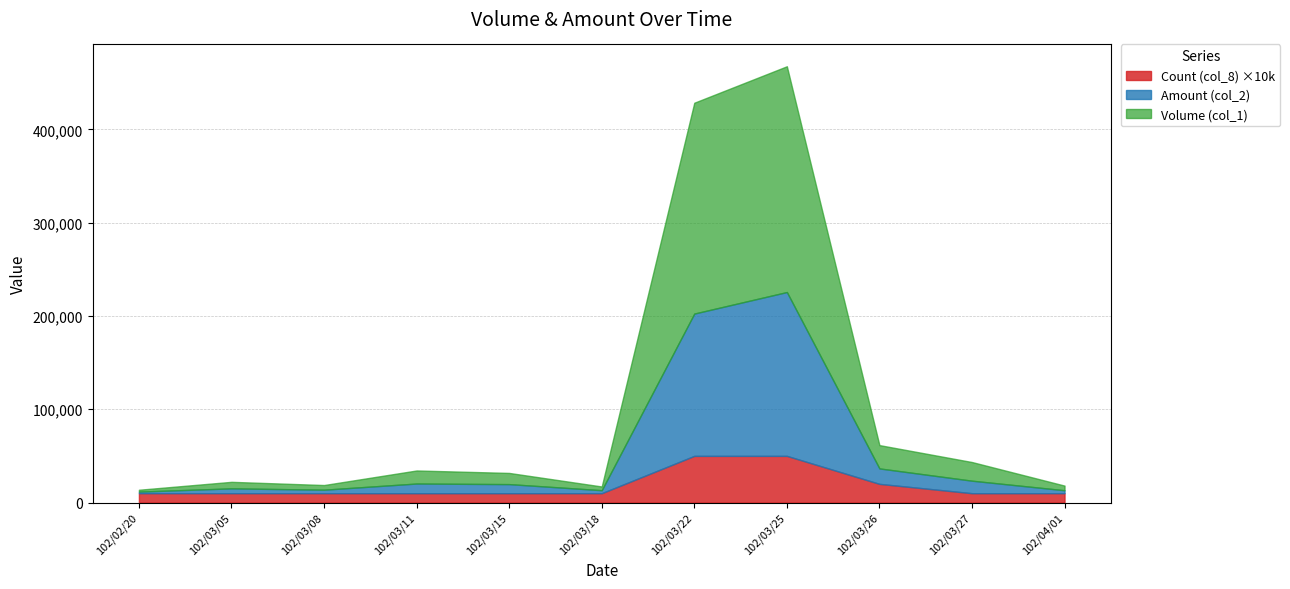

What is the difference between the Amount (col_2) values at 102/03/25 and 102/03/05?

170420